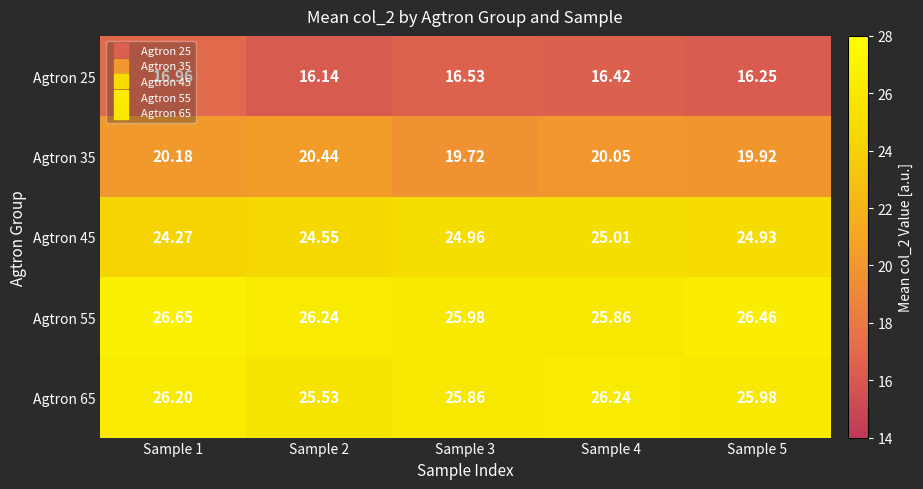

Is the value of Agtron 35 at Sample 5 greater than the value of Agtron 25 at Sample 5?

Yes